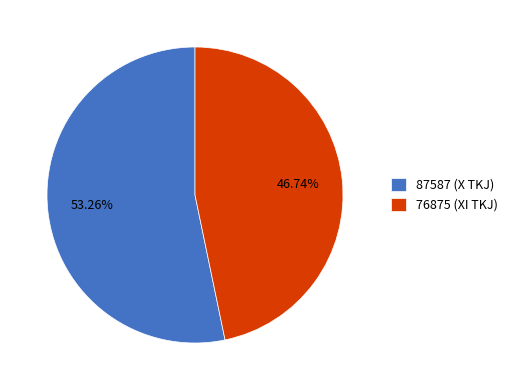

The 87587 (X TKJ) slice represents 53% of the pie. True or false?

True